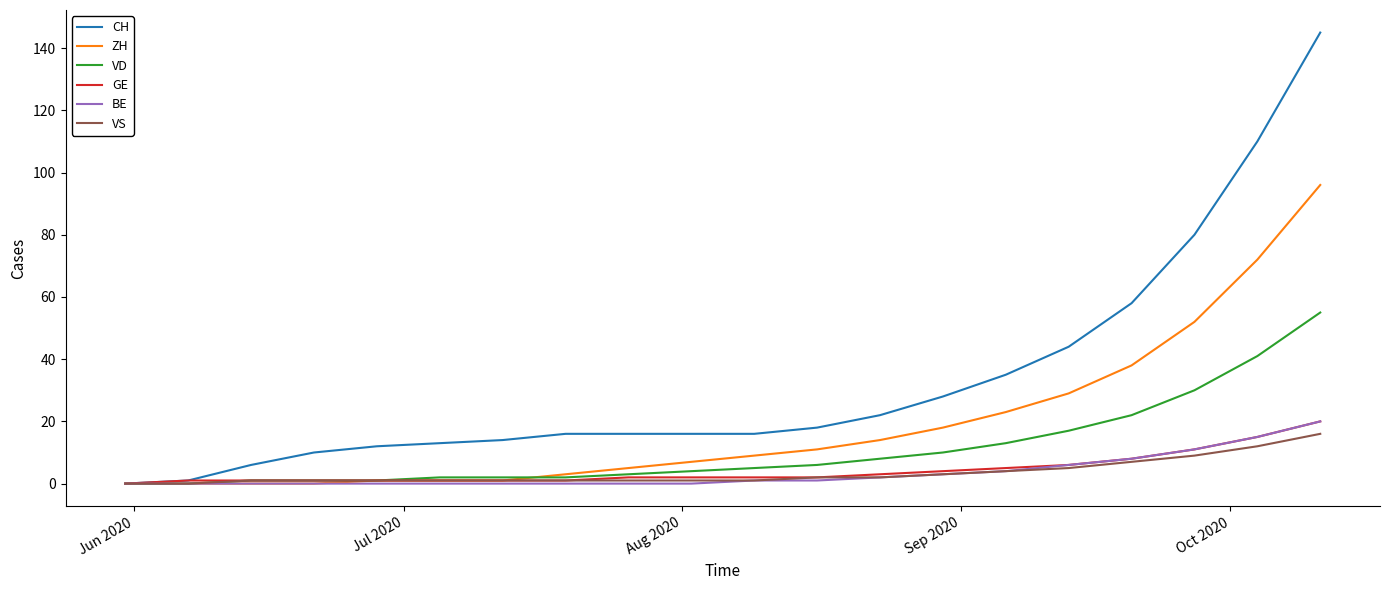

What is the highest value of the ZH series?

96